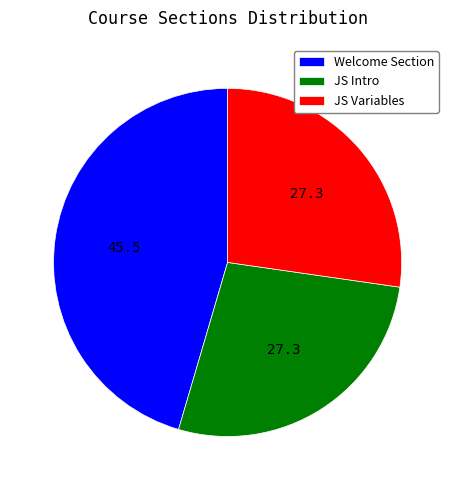

Is it true that JS Variables is 27% of the pie?

True